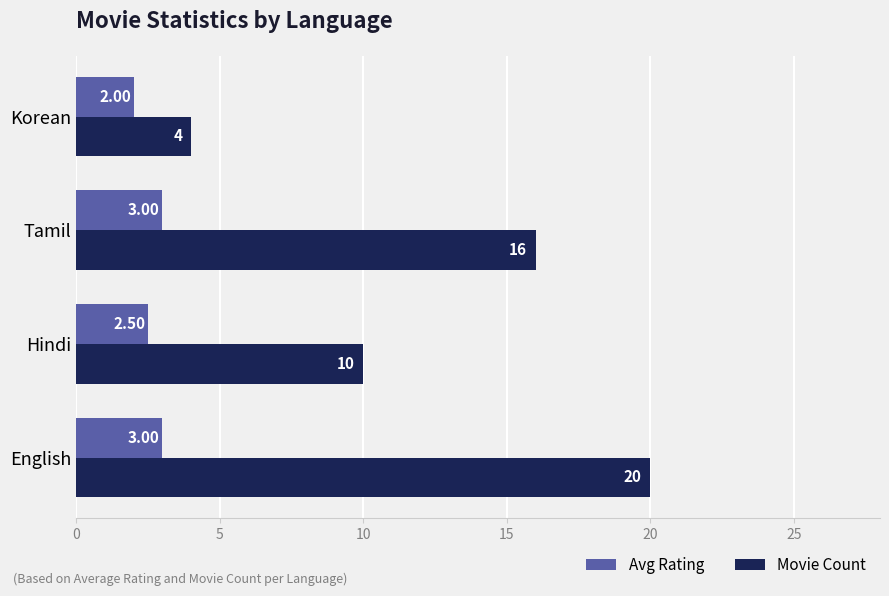

List the series in order of their overall mean, lowest first.

Avg Rating, Movie Count